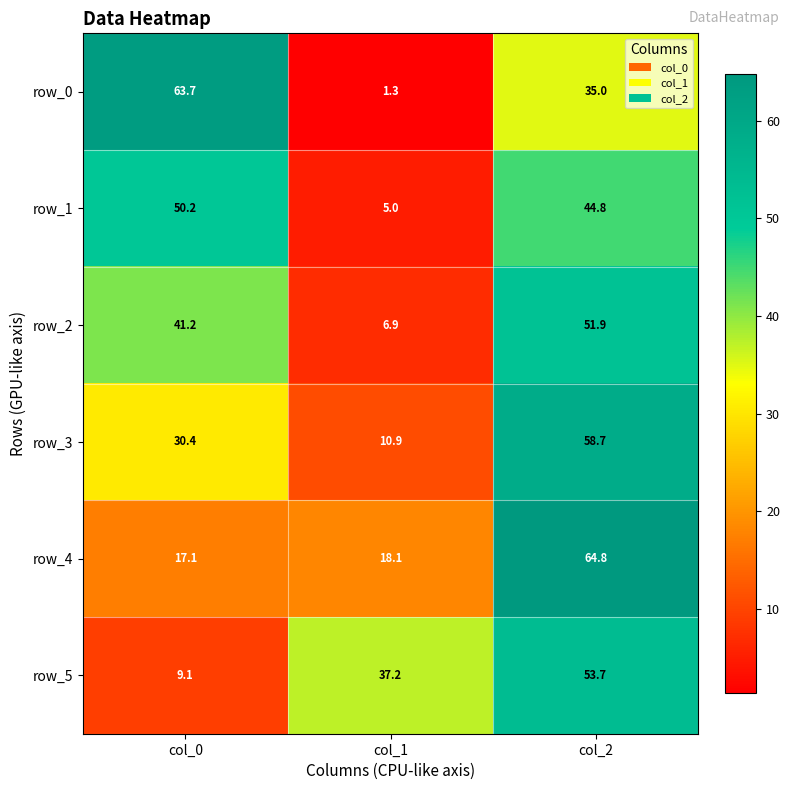

At which label does row_1 first exceed 44?

col_0